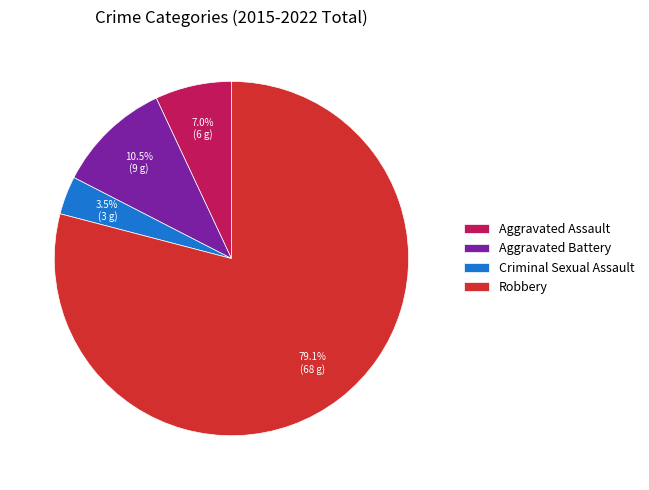

Does any single category account for the majority?

Yes